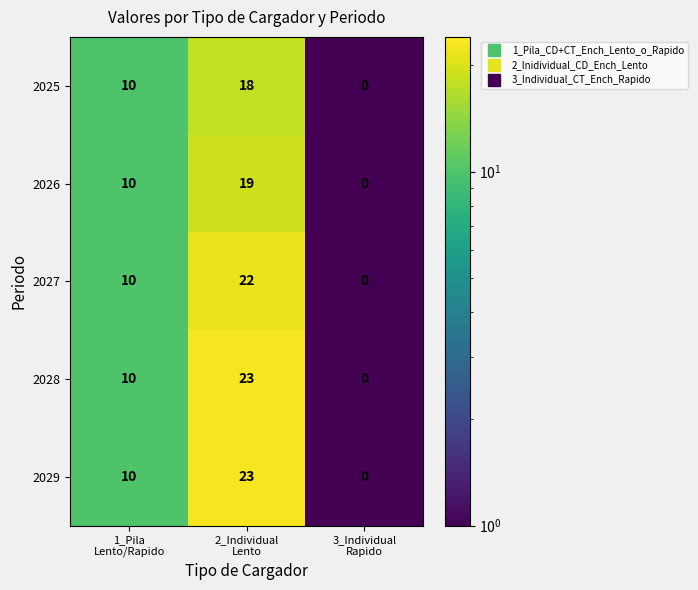

What is the maximum value for 2026?

19